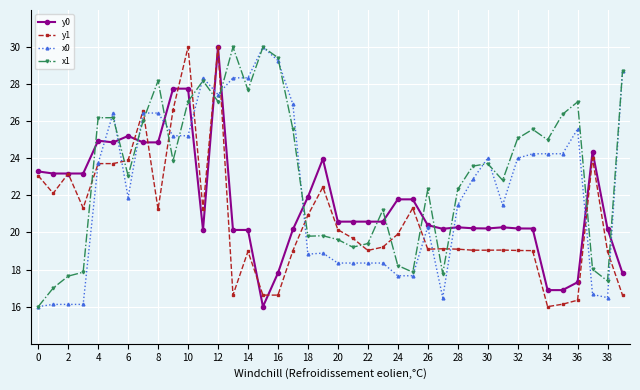

Rank the series by their average value, from highest to lowest.

x1, x0, y0, y1